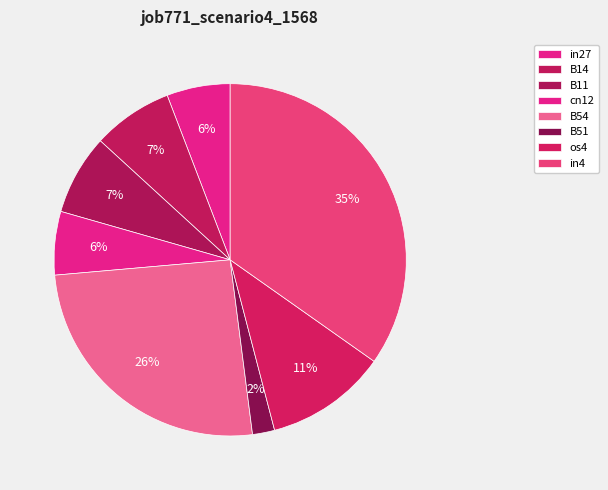

How many segments does this pie chart have?

8